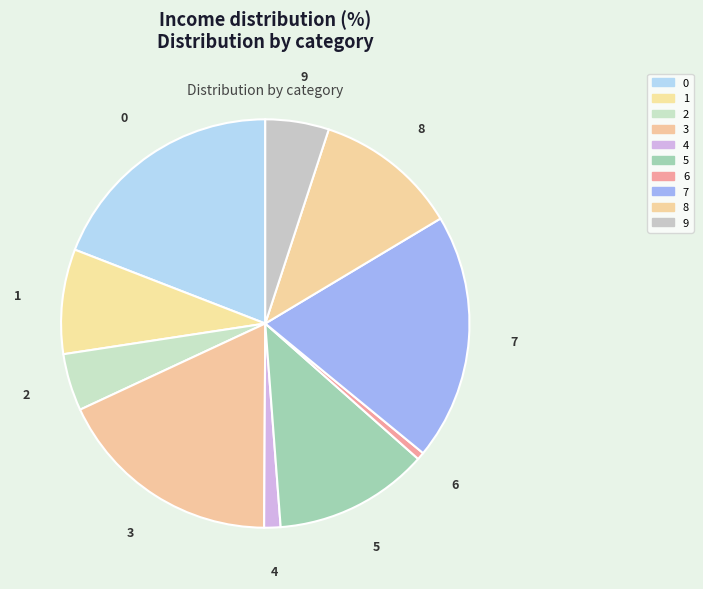

Between 2 and 9, which is larger?

9